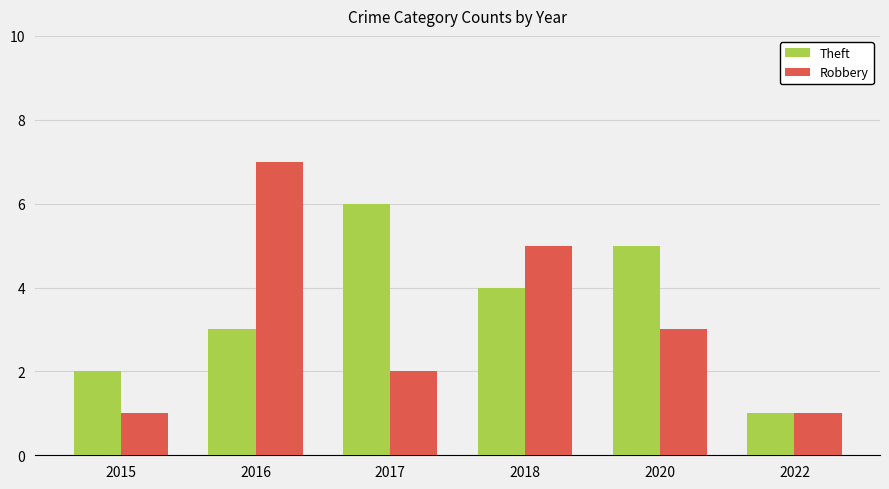

Which series changed the most between 2015 and 2022?

Theft